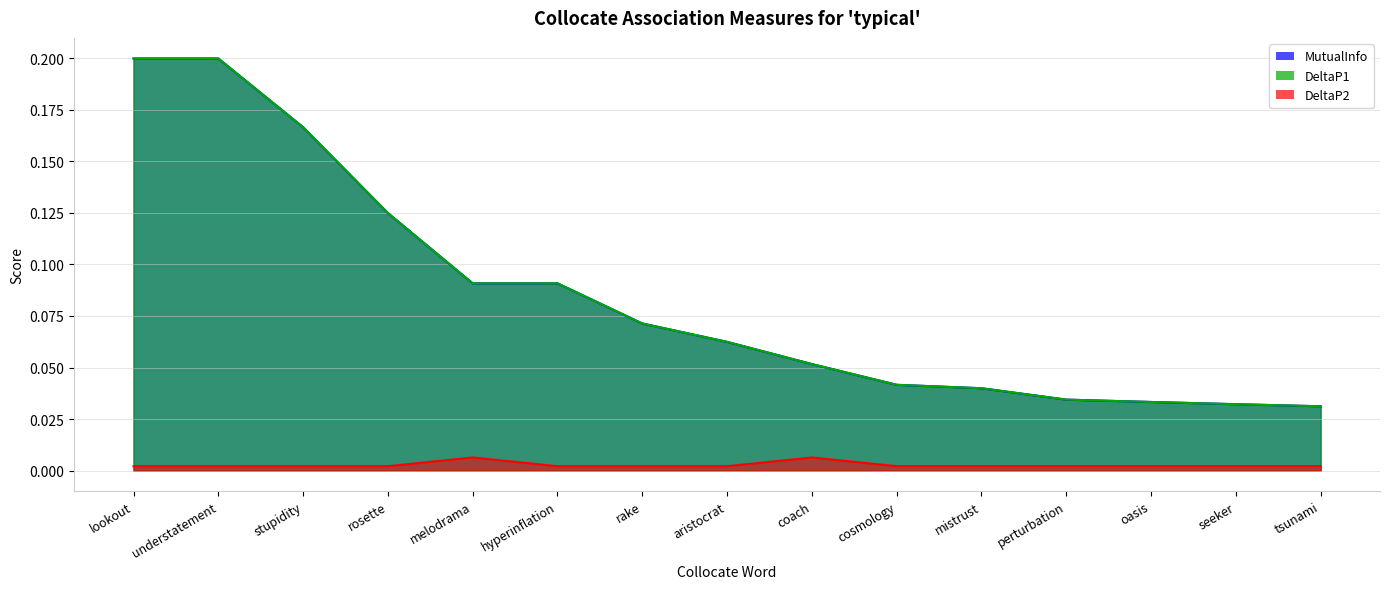

At which category does DeltaP2 reach its first local valley?

rosette